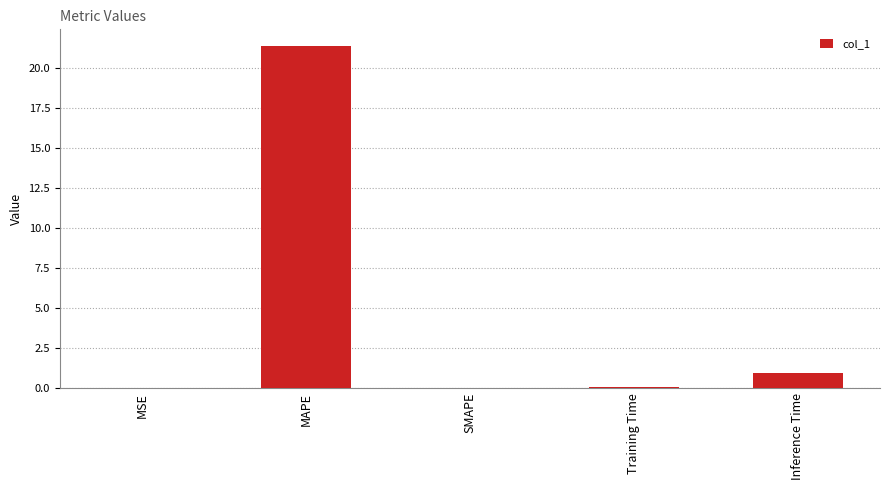

What is the approximate value at MAPE?

21.4